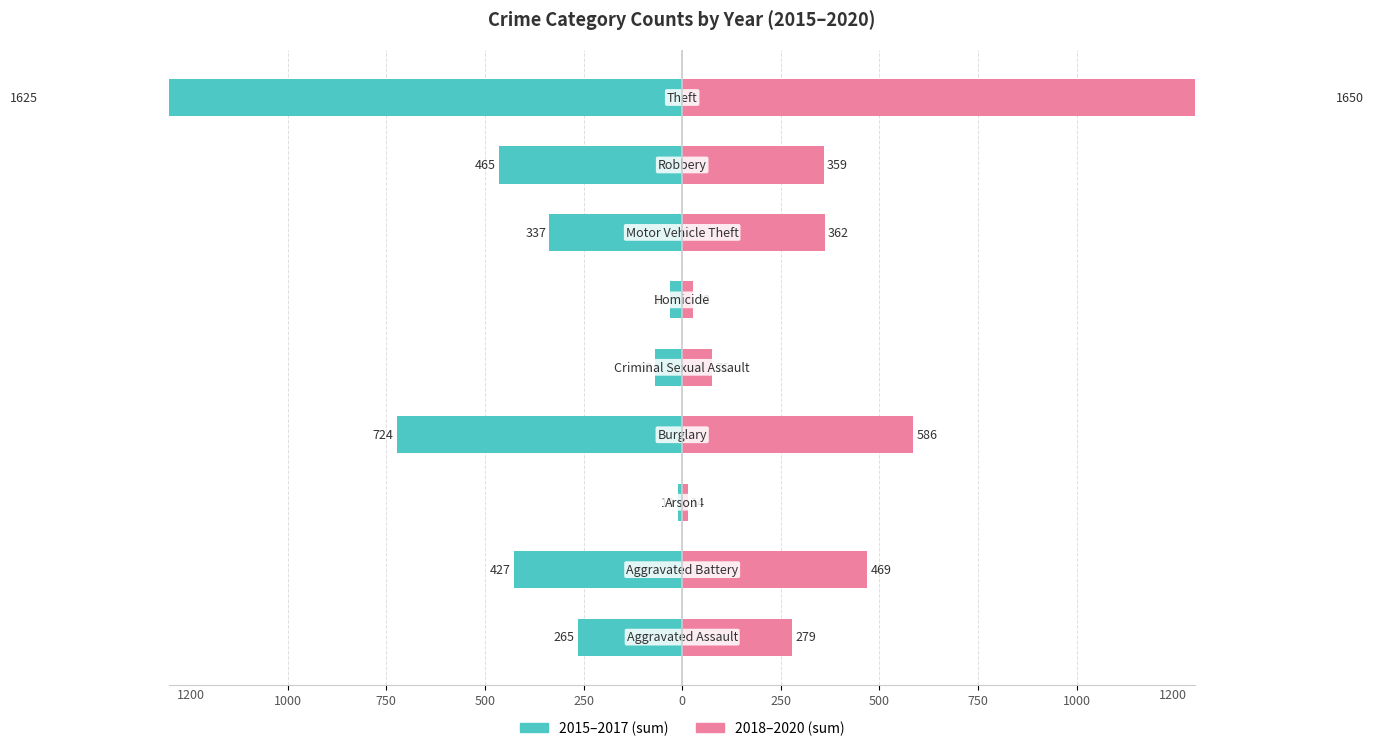

Is the value of 2018–2020 at 750 greater than the value of 2015–2017 at 1000?

Yes